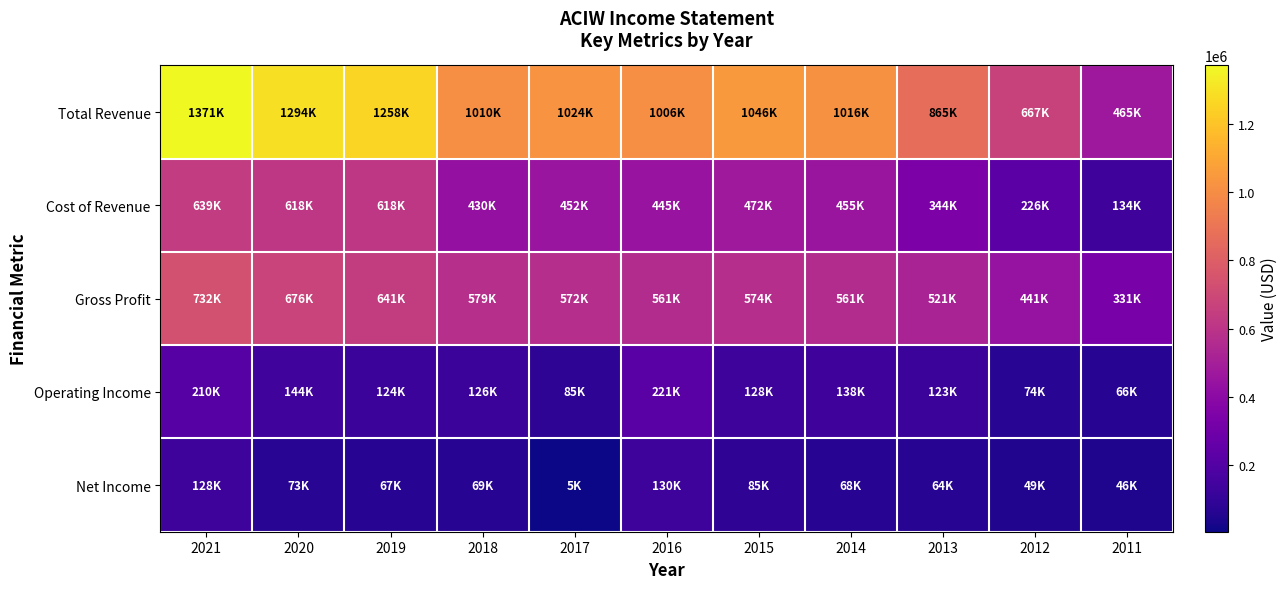

Between 2018 and 2017, which is larger?

2017